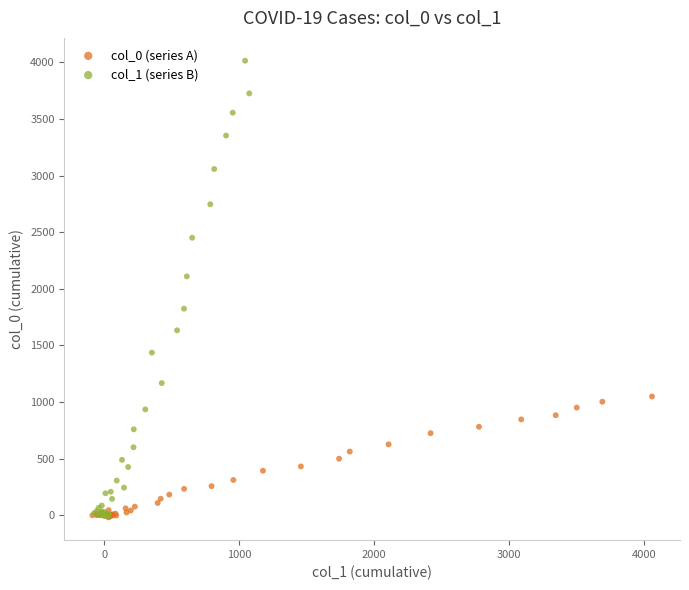

Which series reaches the maximum Y coordinate?

col_1 (series B)